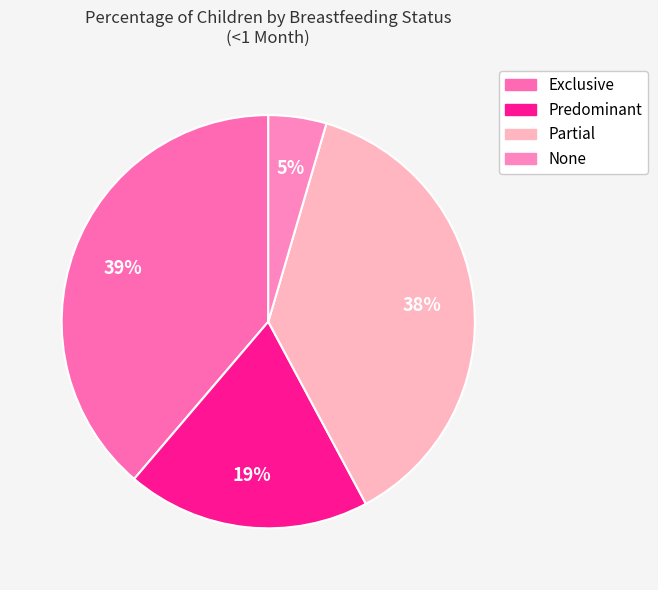

How much of the chart is everything except Exclusive?

61.2%